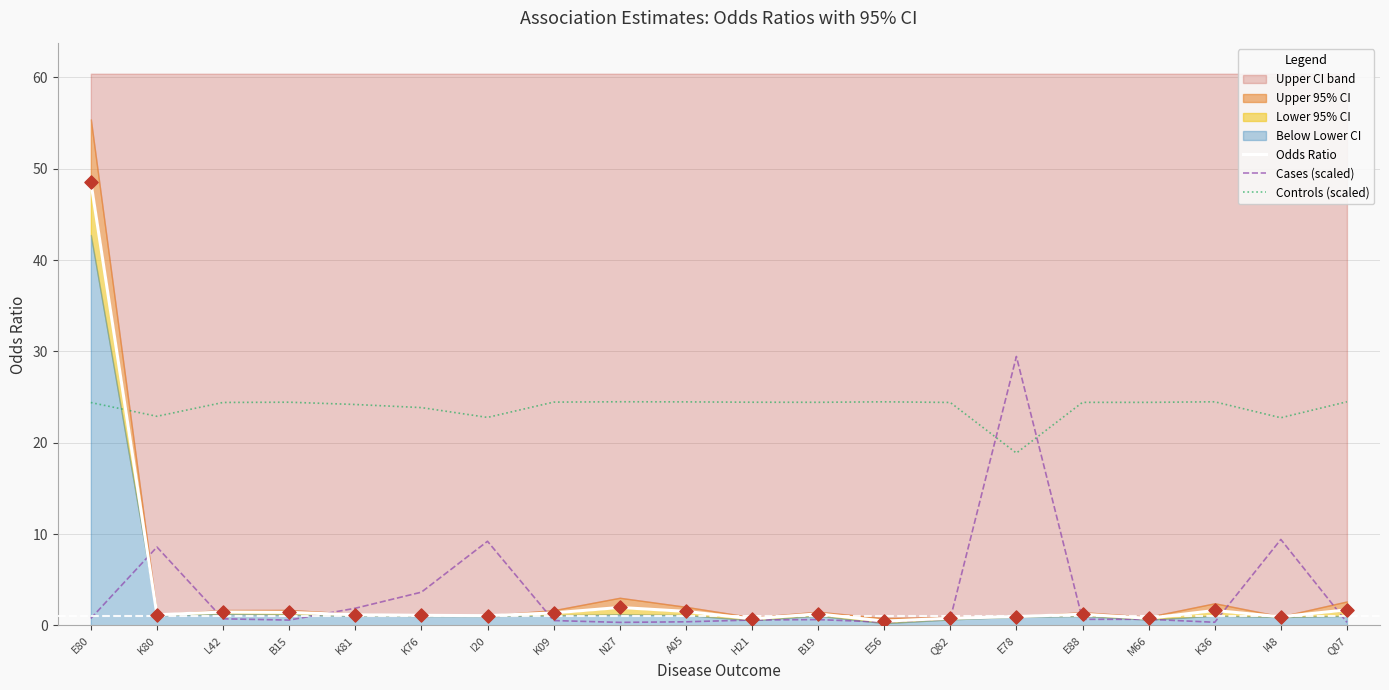

At which label does Controls (scaled) reach its minimum?

E78